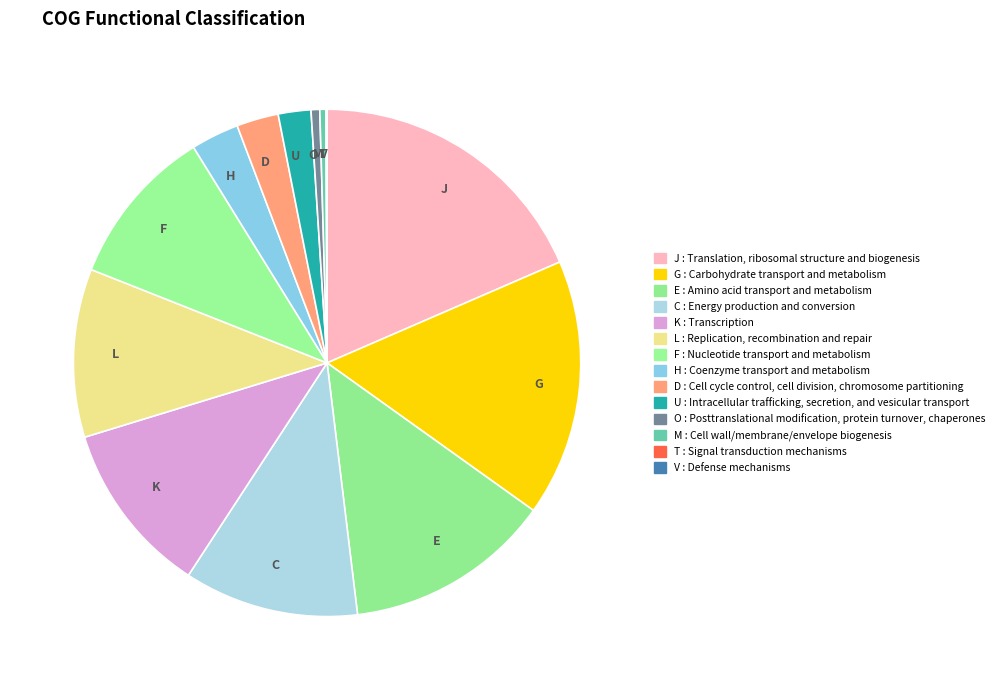

Which slice is the largest?

J